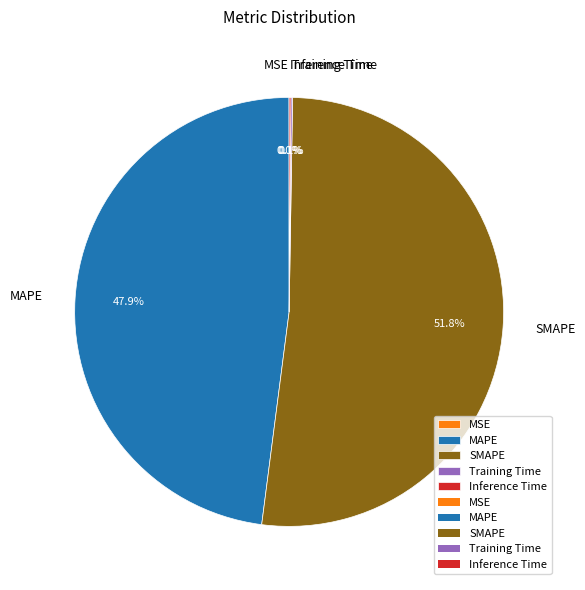

To the nearest percent, what is the average slice percentage?

20%